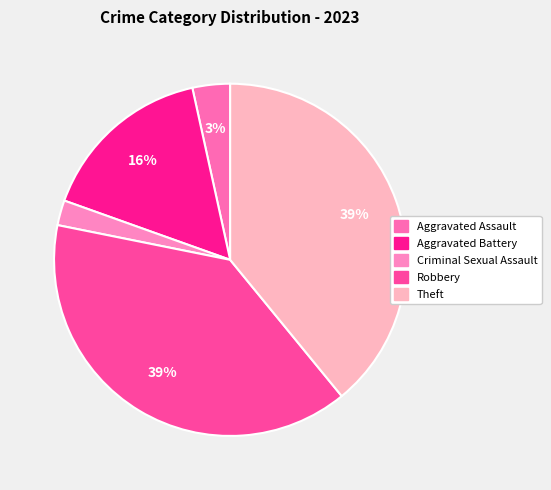

Count the number of slices in the pie.

5